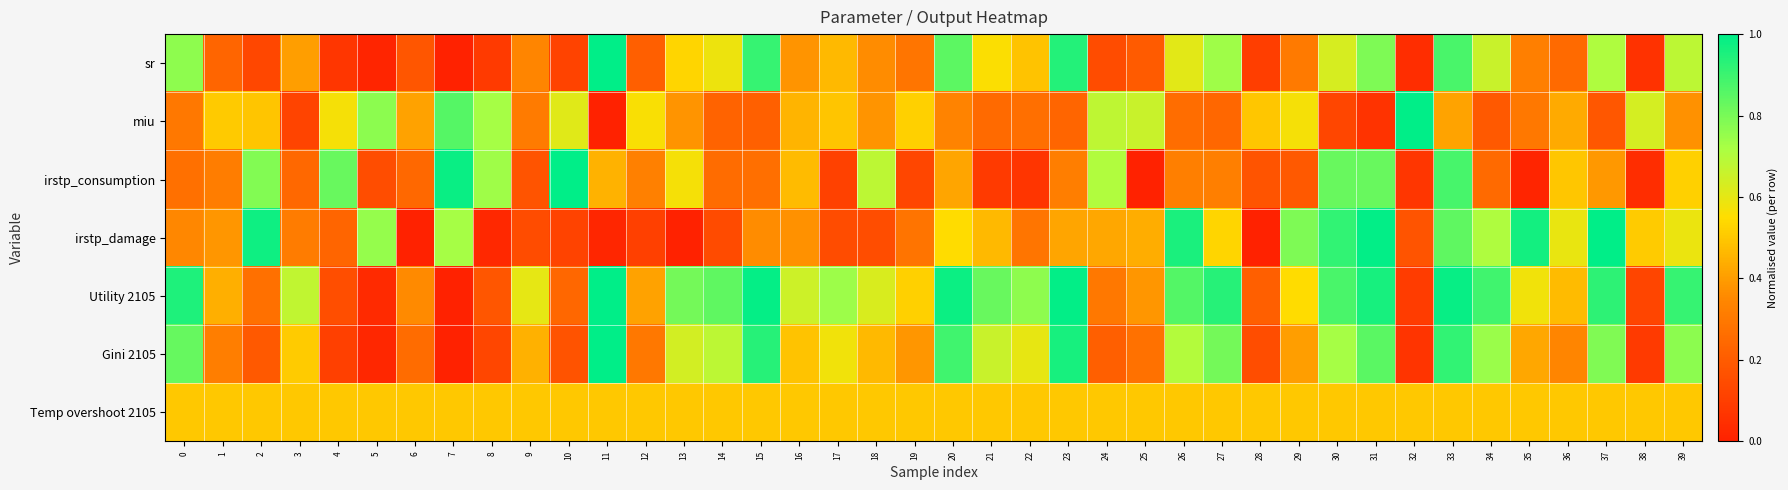

Between 23 and 35, which is larger?

23